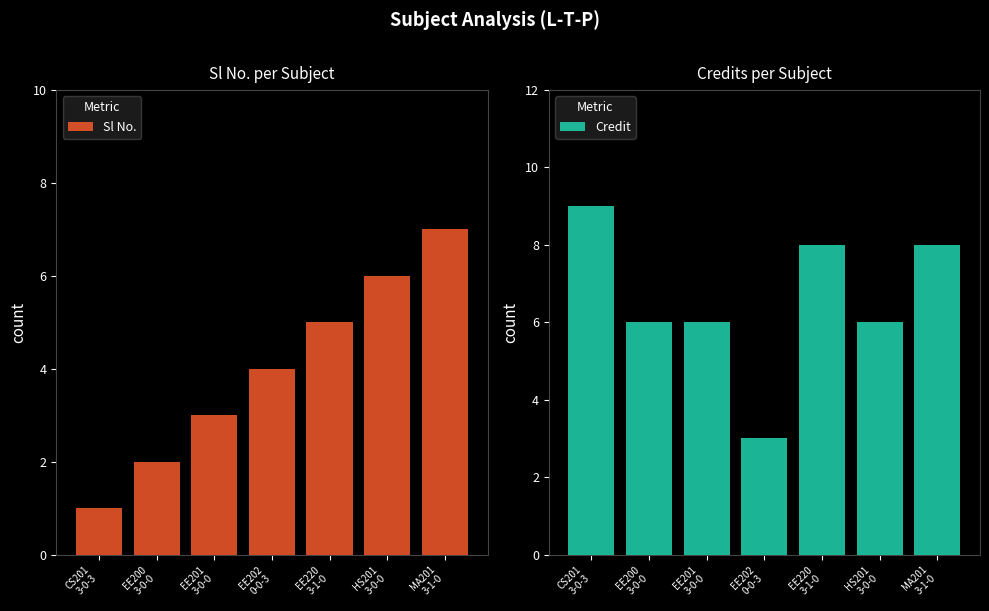

What is the value of the Sl No. bar at the 6th from the left?

6